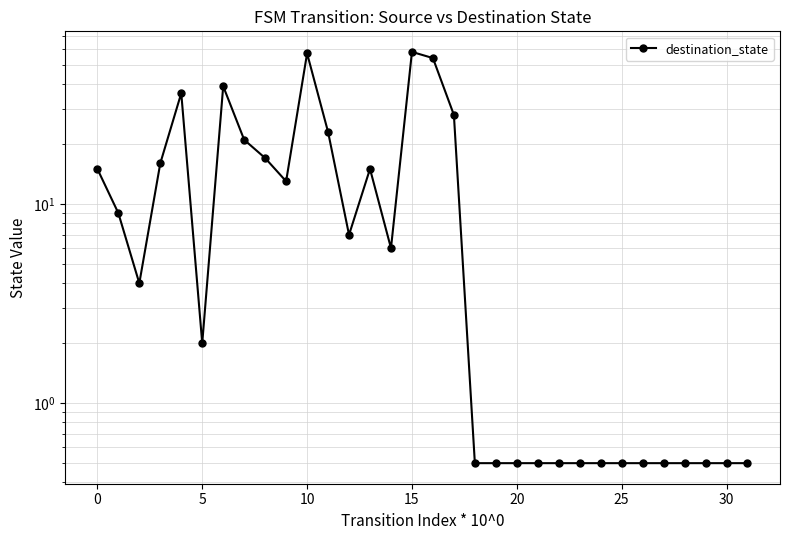

What is the value of the 28th point from the left?

0.5